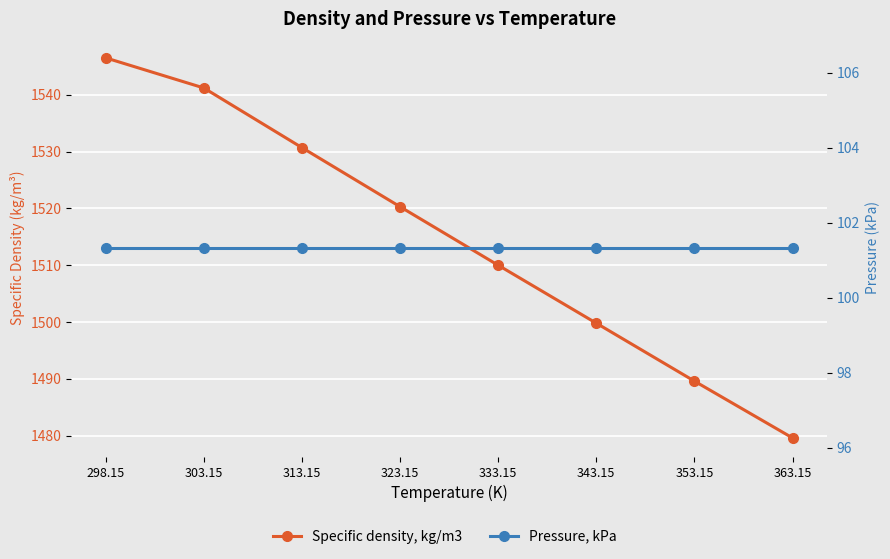

Reading left to right, transcribe all the data shown in this chart.

Specific density, kg/m3: 298.15=1546.5	303.15=1541.2	313.15=1530.7	323.15=1520.3	333.15=1510.0	343.15=1499.8	353.15=1489.6	363.15=1479.6
Pressure, kPa: 298.15=101.3	303.15=101.3	313.15=101.3	323.15=101.3	333.15=101.3	343.15=101.3	353.15=101.3	363.15=101.3